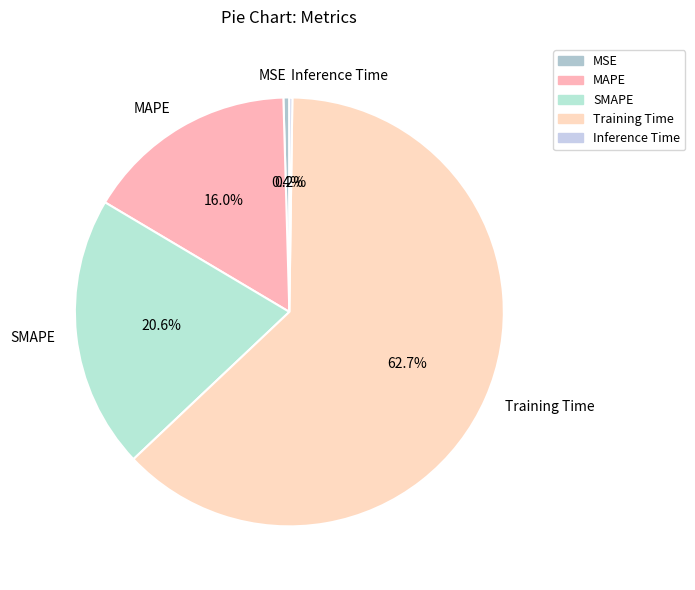

Which category has the biggest portion of the pie?

Training Time